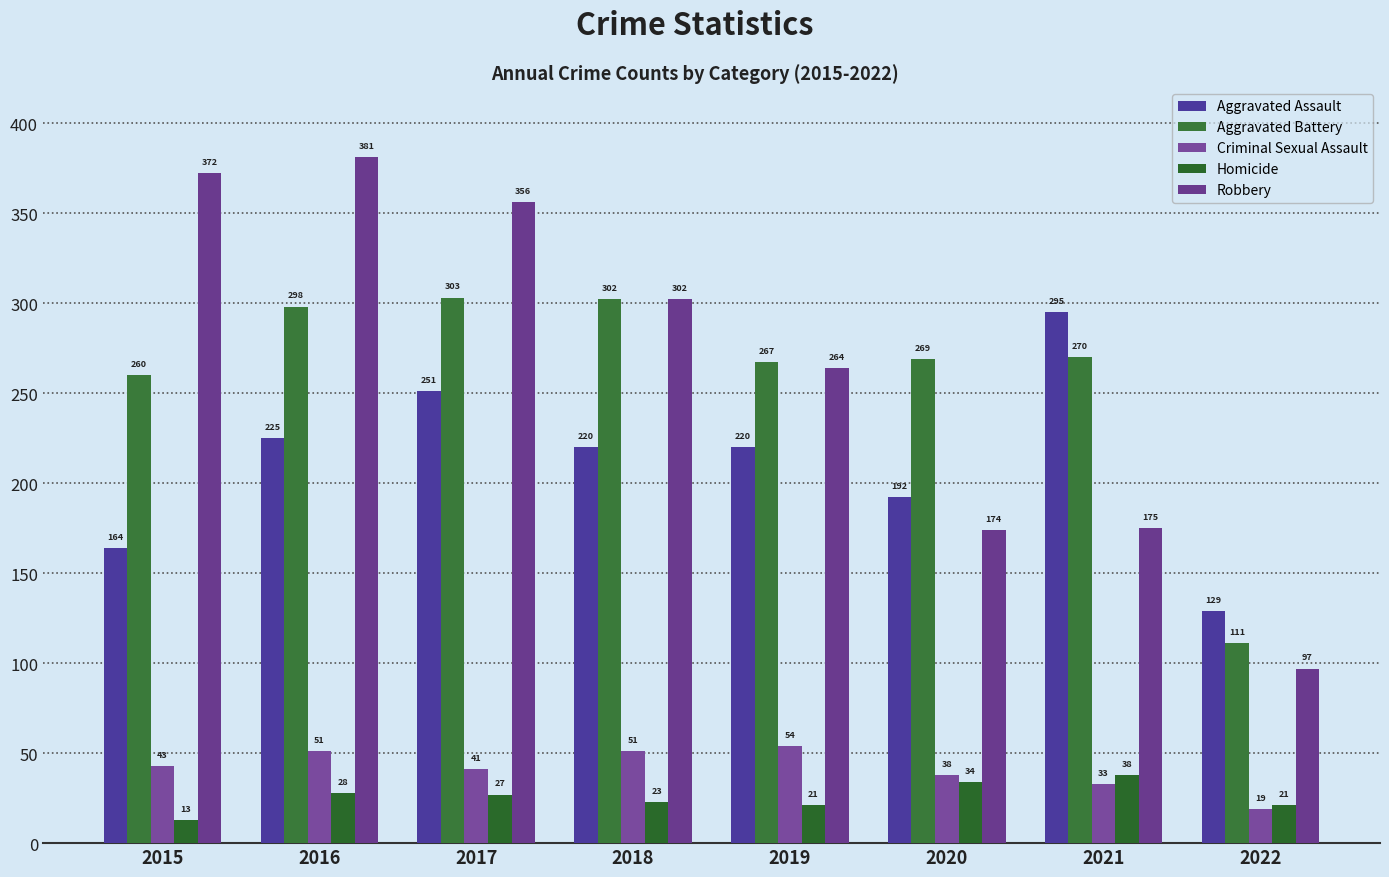

What is the average value of the Aggravated Battery series?

260